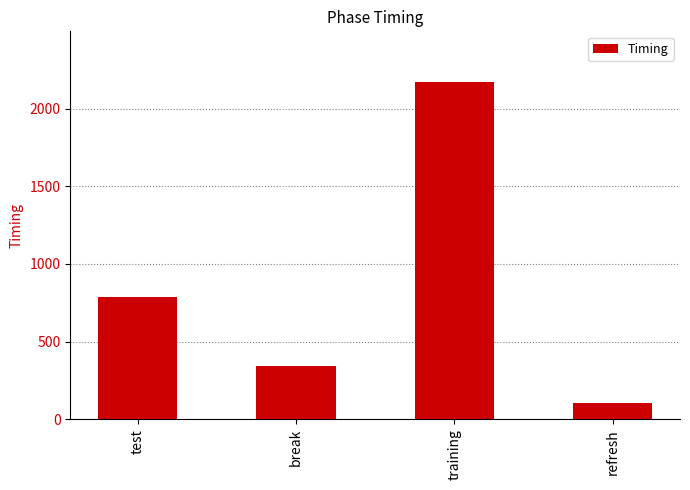

Rank the categories by value from lowest to highest.

refresh, break, test, training